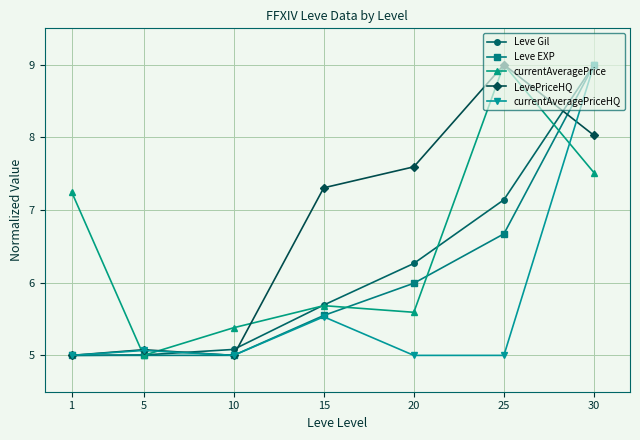

What is the total value across all series at 10?

25.5